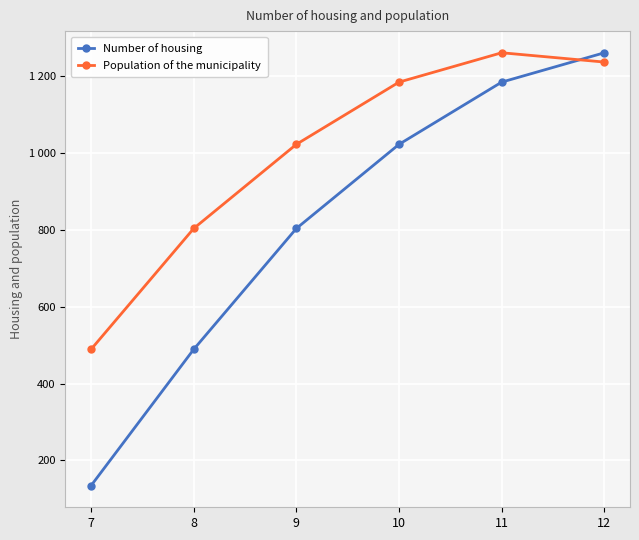

Reading right to left, transcribe all the data shown in this chart.

Number of housing: 12=1261.6	11=1185.2	10=1023.2	9=804.0	8=489.3	7=134.3
Population of the municipality: 12=1237.4	11=1261.6	10=1185.2	9=1023.2	8=804.0	7=489.3